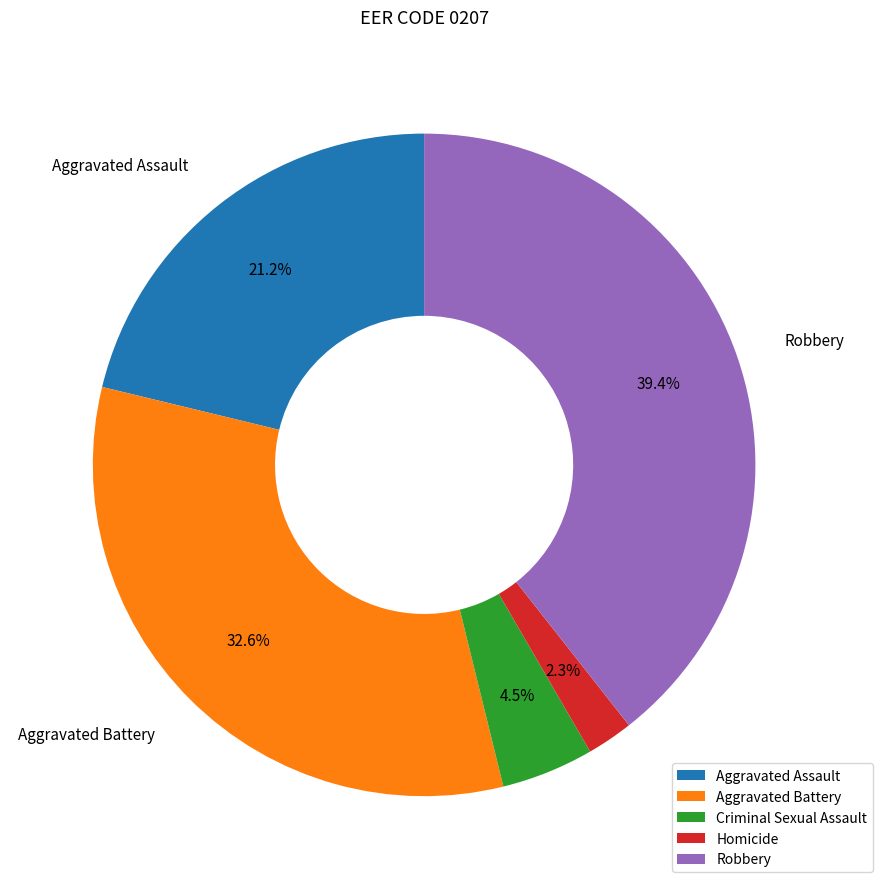

Combined, do Aggravated Assault and Aggravated Battery account for over 50%?

Yes